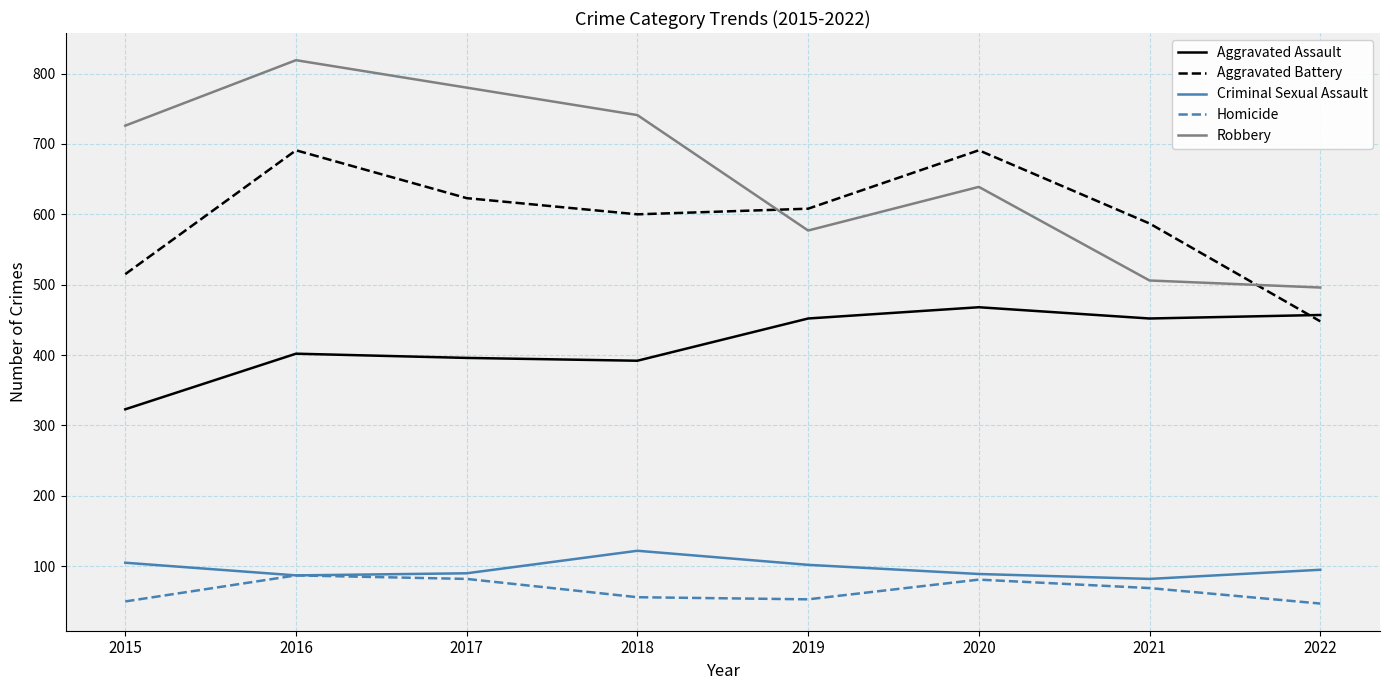

What value does the Robbery series have at 2018, to the nearest 50?

750